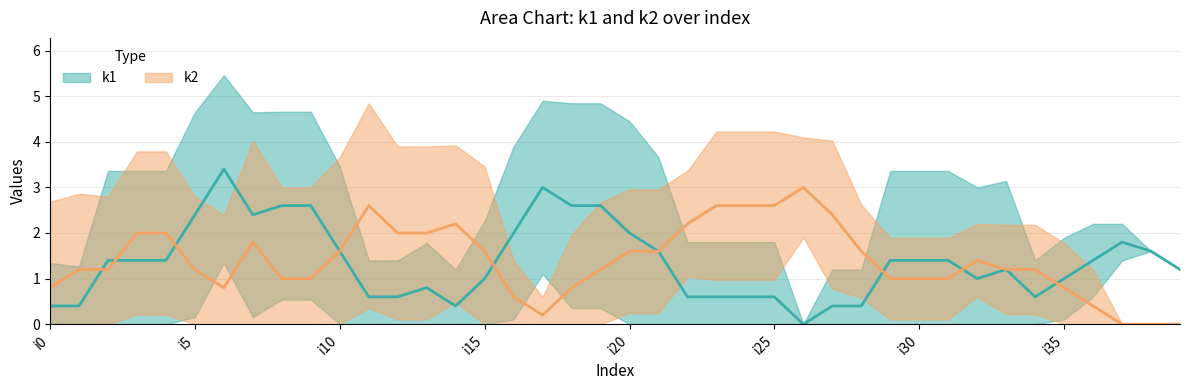

Where do k2 and k1 first cross each other?

i1 and i2